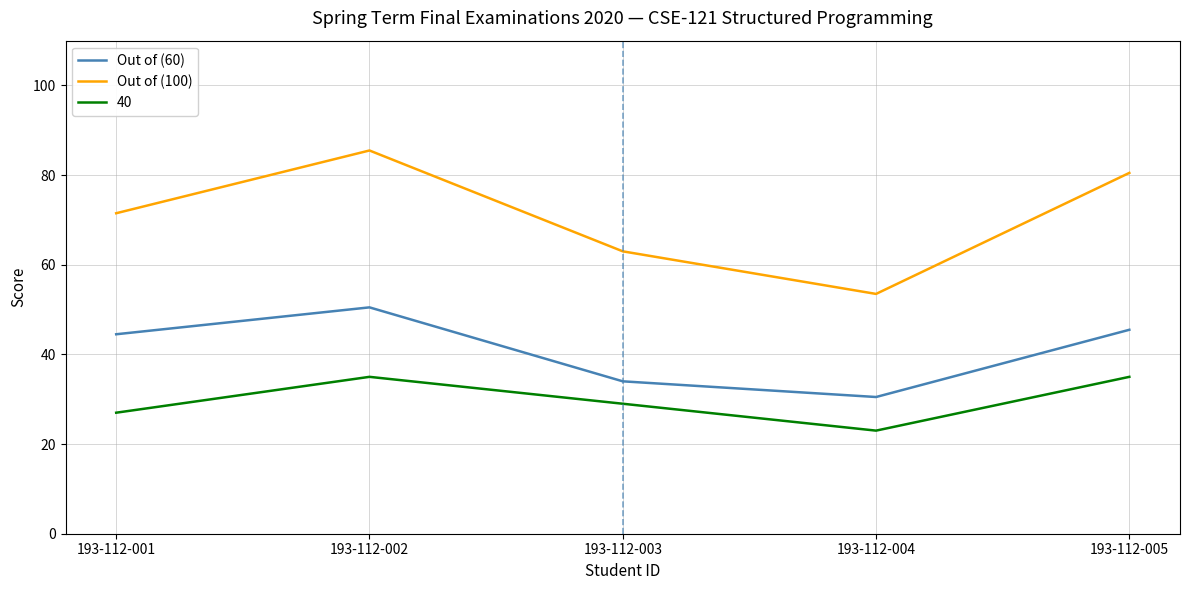

True or false: Out of (100) and Out of (60) cross at least once.

False